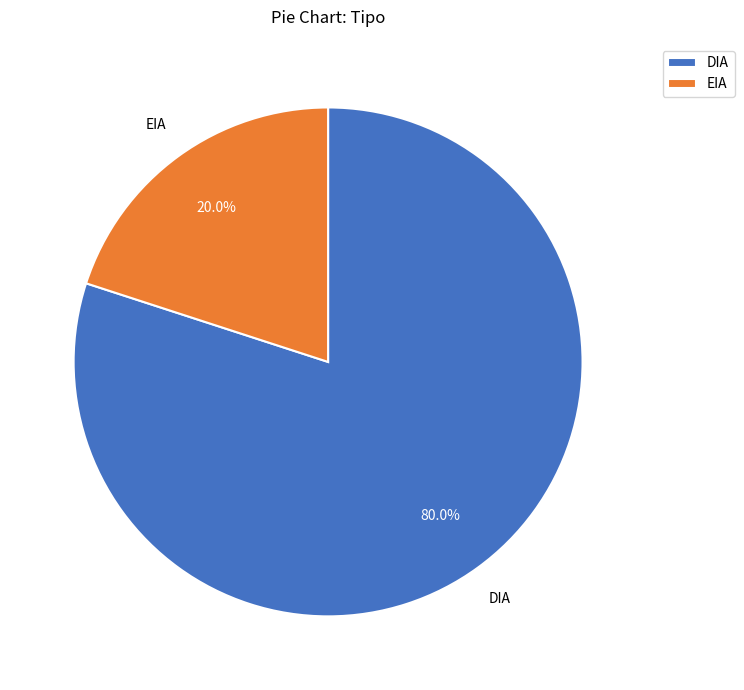

To the nearest percent, what is the average slice percentage?

50%